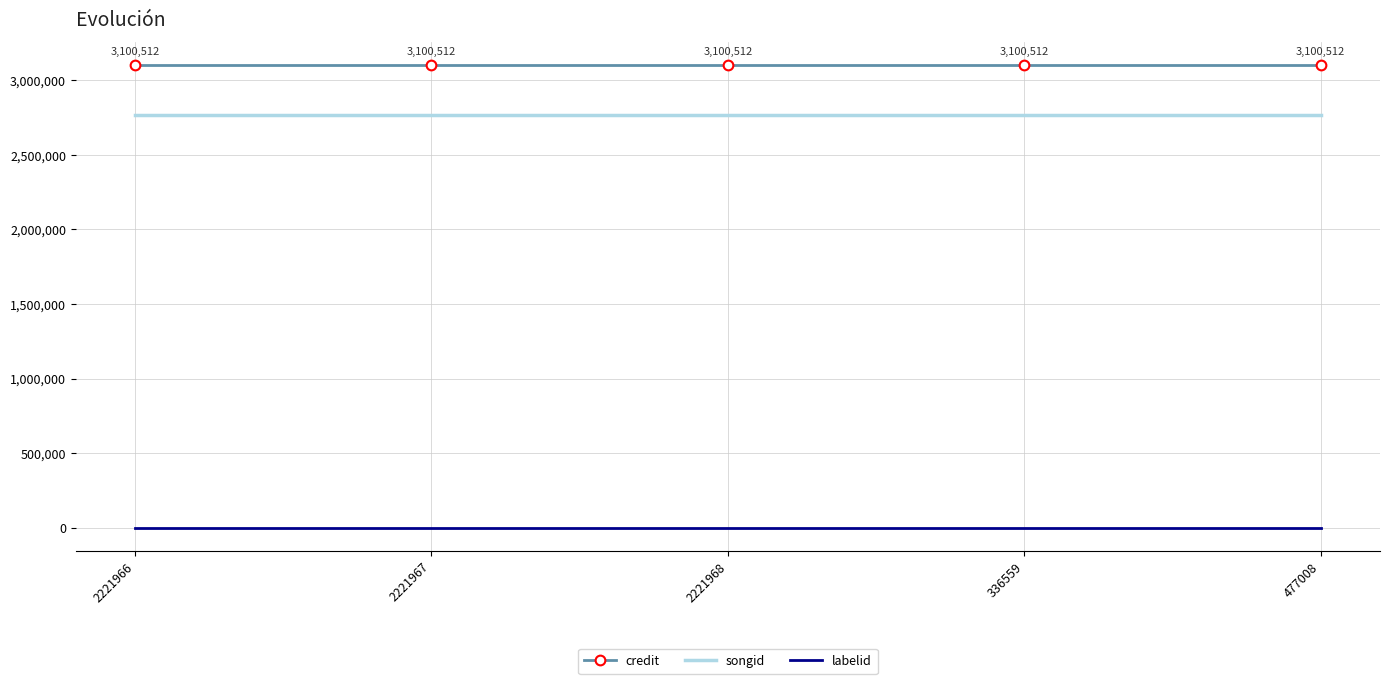

Is it true that credit equals 1528722 at 2221966?

False